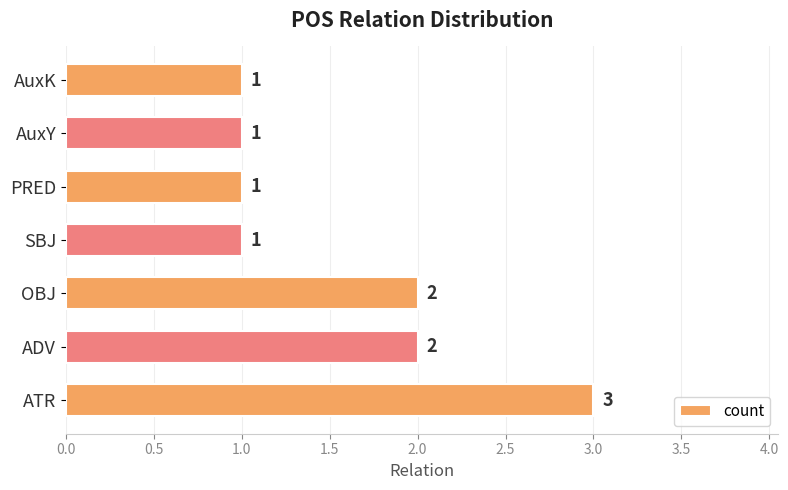

Approximately how many times larger is the value at AuxK compared to PRED?

1.0